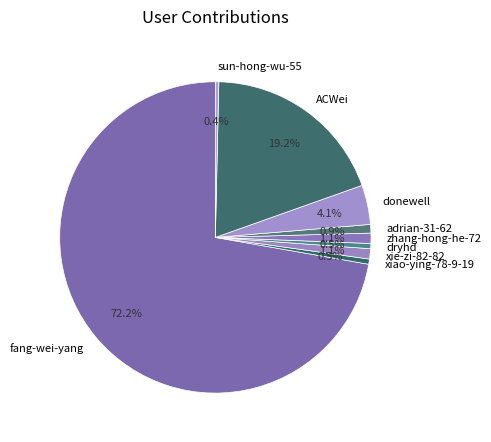

Between xie-zi-82-82 and fang-wei-yang, which is larger?

fang-wei-yang